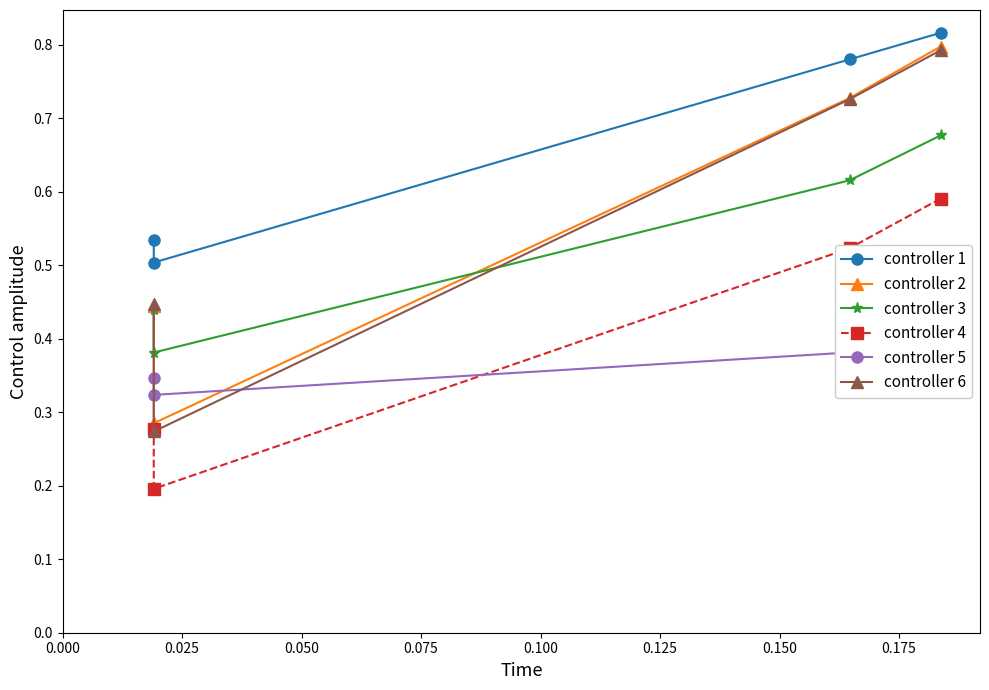

Reading left to right, extract all data points from this chart.

controller 1: 0.8	0.8	0.5	0.5
controller 2: 0.8	0.7	0.3	0.4
controller 3: 0.7	0.6	0.4	0.4
controller 4: 0.6	0.5	0.2	0.3
controller 5: 0.4	0.4	0.3	0.3
controller 6: 0.8	0.7	0.3	0.4